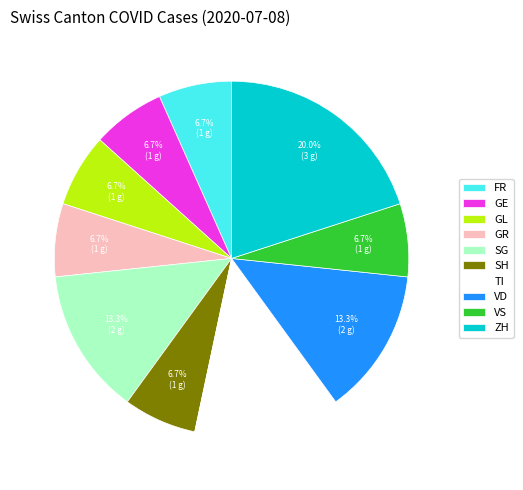

Count the number of slices in the pie.

10